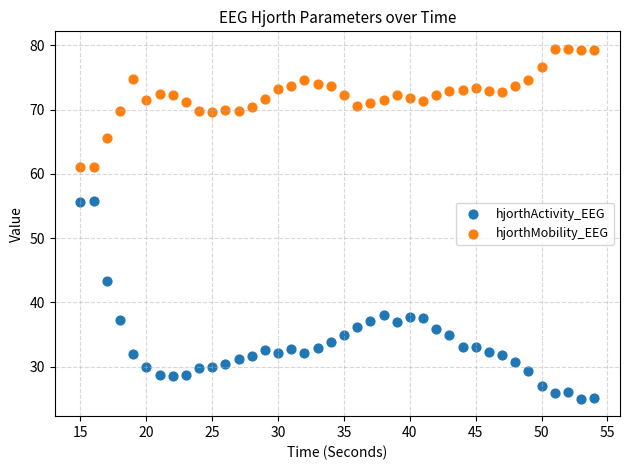

What is the X range (max minus min) for the scatter plot?

39.0